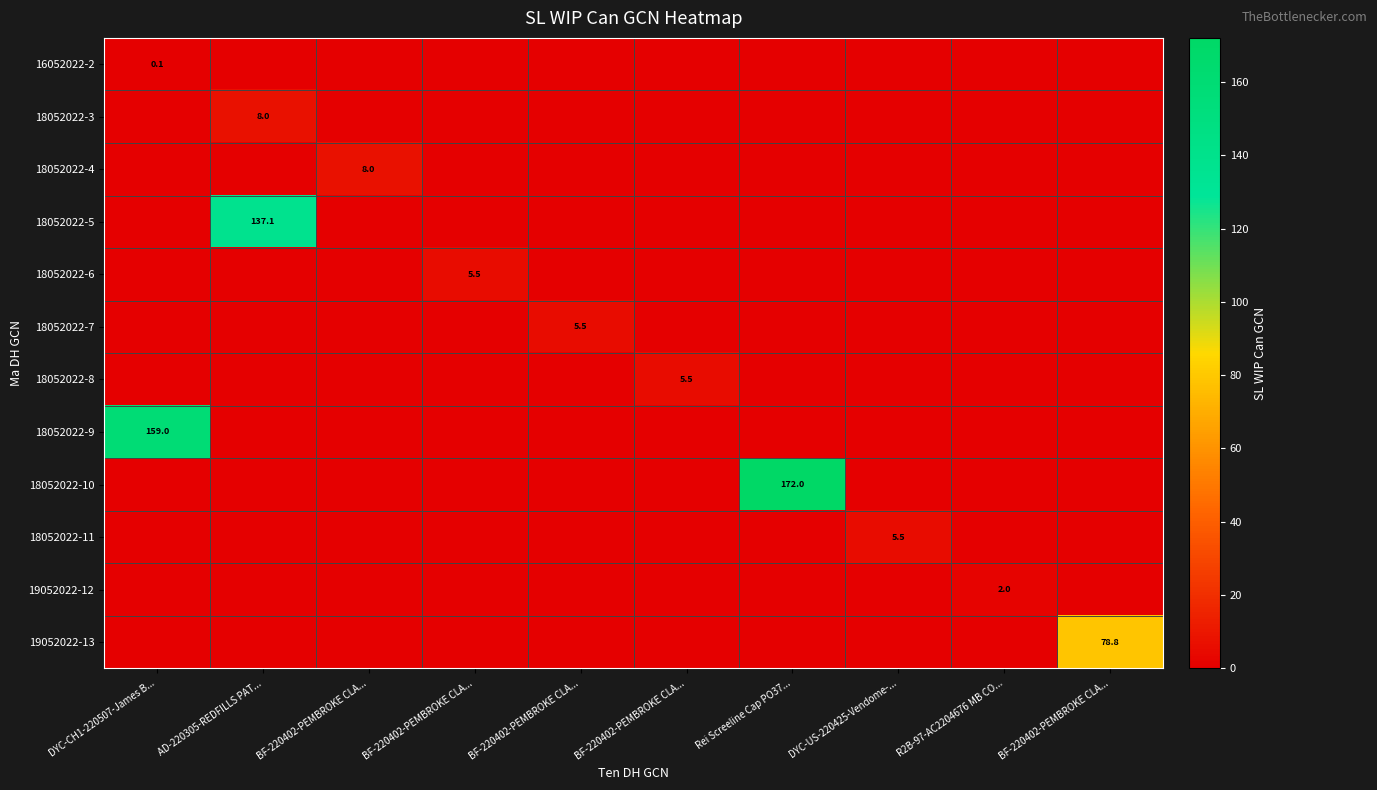

What is the total value across all series at AD-220305-REDFILLS PAT...?

145.1